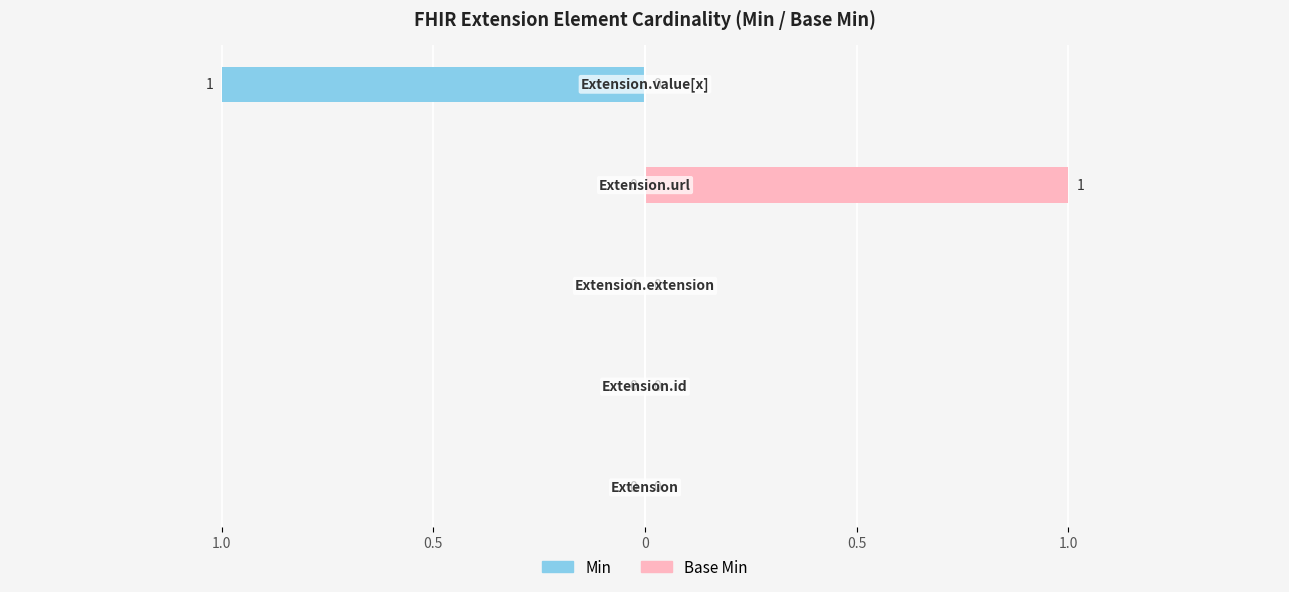

Reading left to right, list all the values displayed in this chart.

Min: 0	0	0	0	-1
Base Min: 0	0	0	1	0